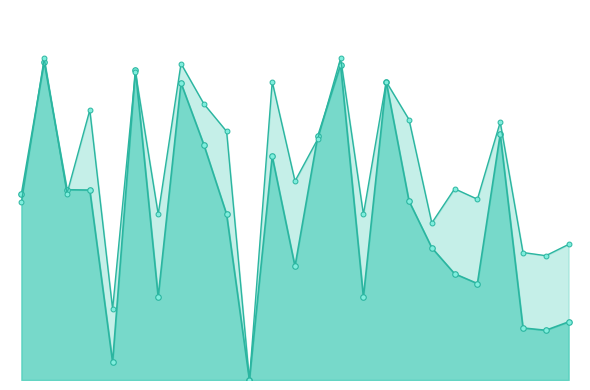

At which category is the sum across all series the highest?

1